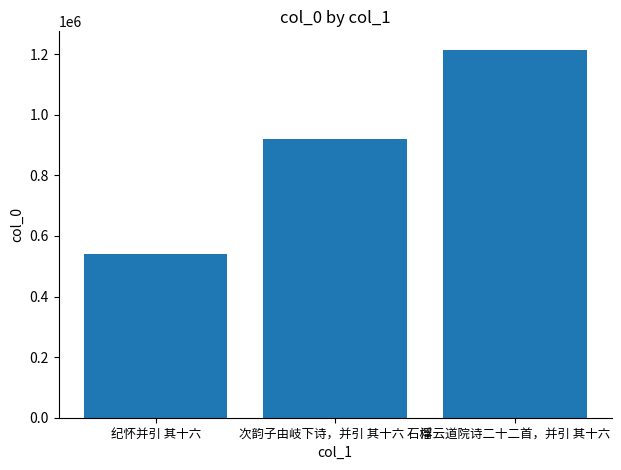

At which category does the chart reach its minimum across all series?

纪怀并引 其十六